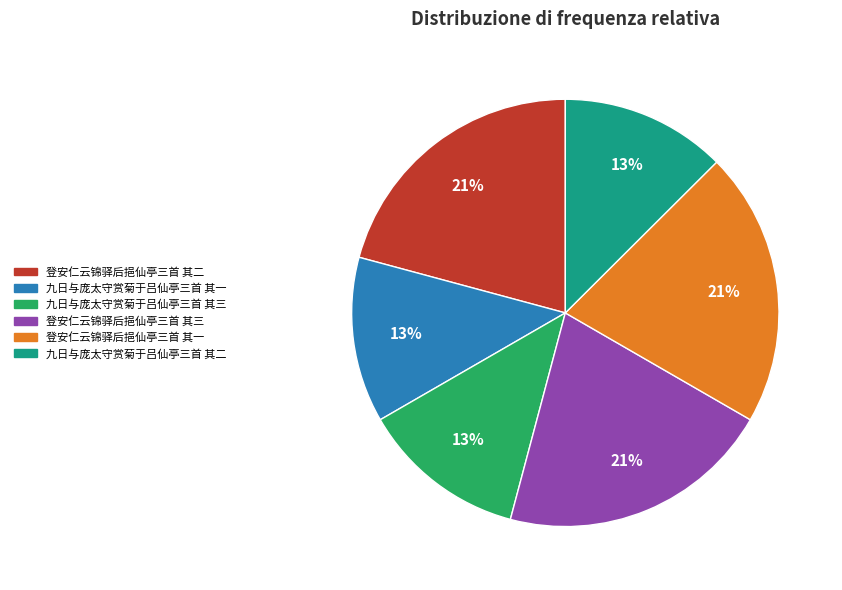

Between 登安仁云锦驿后挹仙亭三首 其一 and 九日与庞太守赏菊于吕仙亭三首 其三, which is larger?

登安仁云锦驿后挹仙亭三首 其一